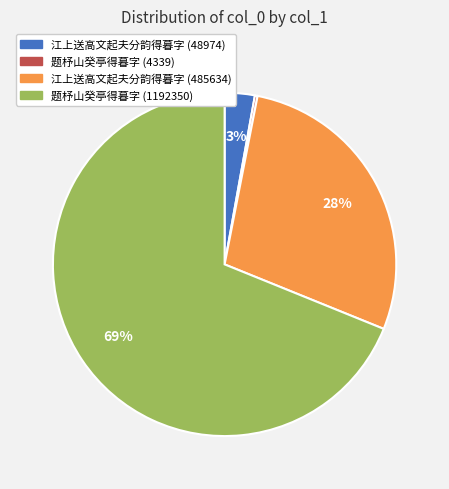

Is there any slice that represents more than half of the pie?

Yes